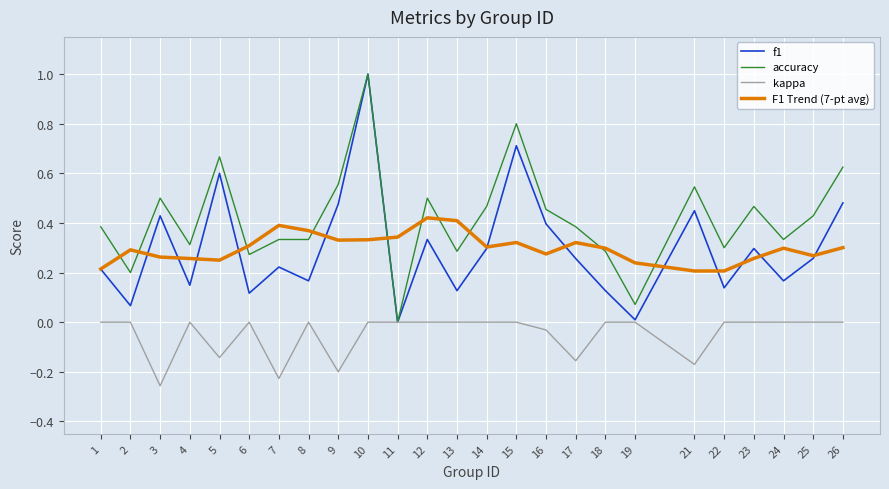

Is it true that kappa equals 0.0 at 22?

True